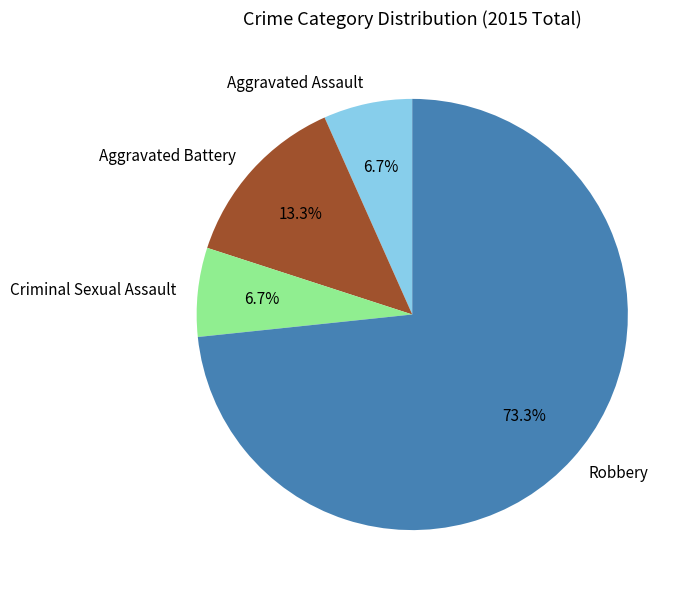

What is the largest slice in the pie chart?

Robbery